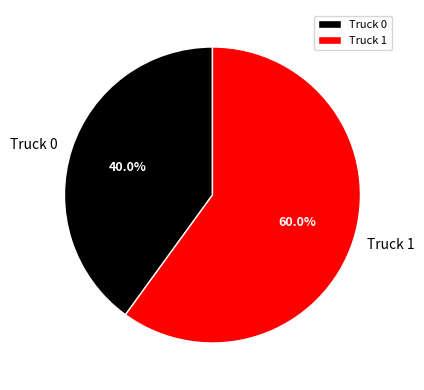

Which category has the smallest portion of the pie?

Truck 0